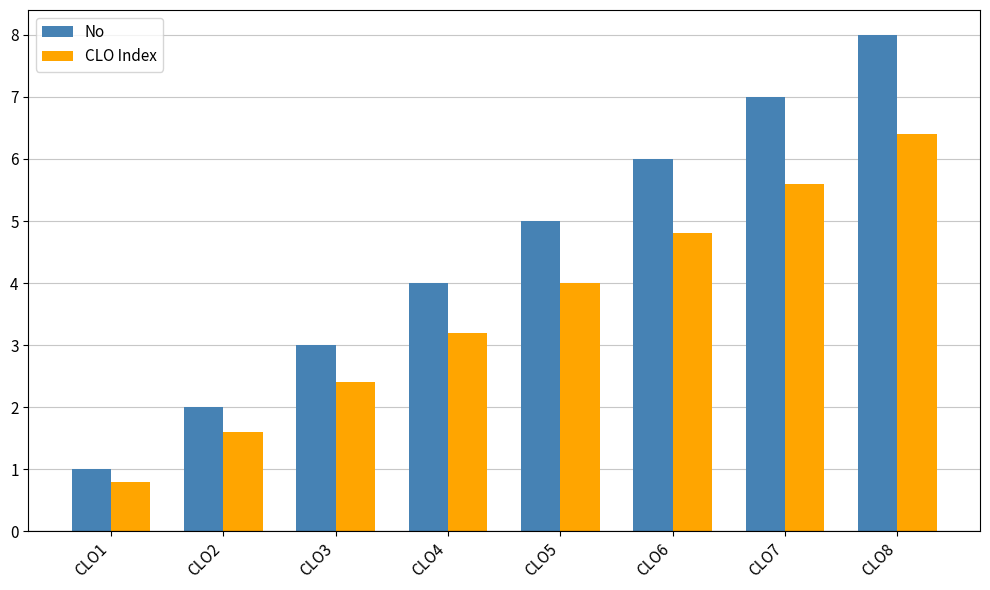

How many distinct data groups are displayed?

2